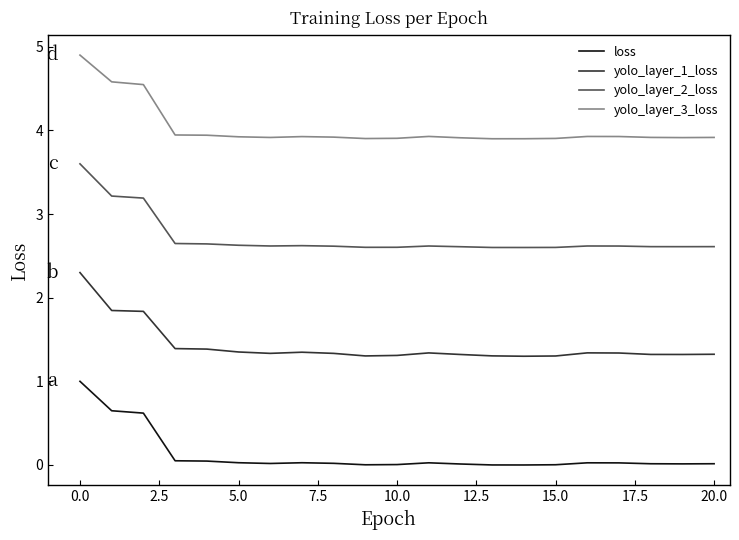

True or false: yolo_layer_3_loss has more than 0 points higher than both neighbors.

True